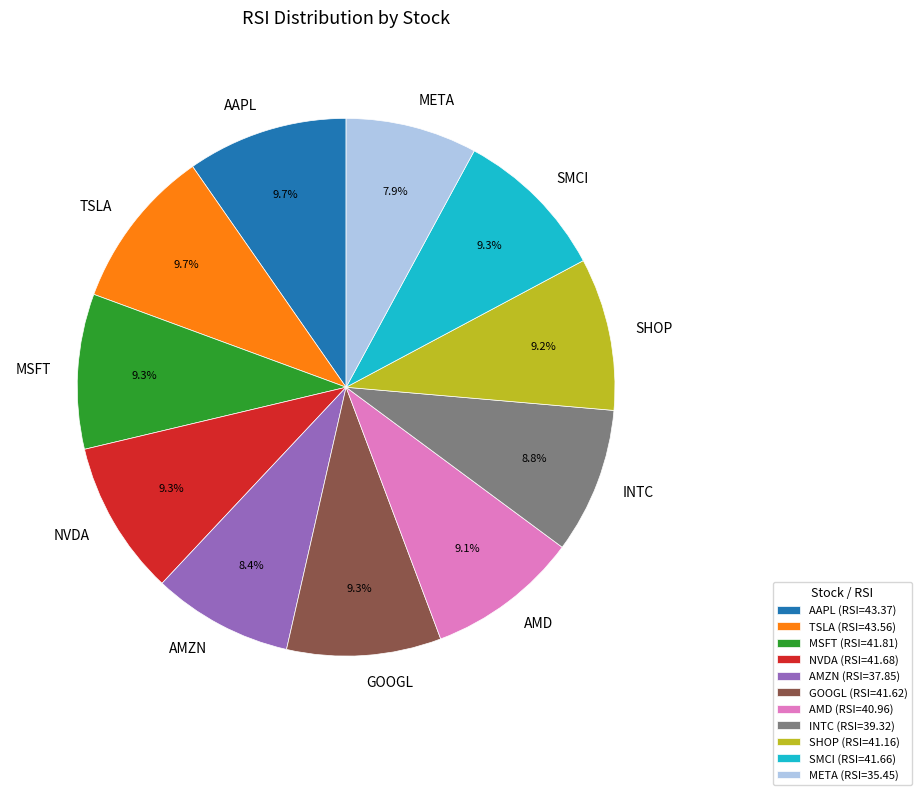

To the nearest percent, what is the average slice percentage?

9%